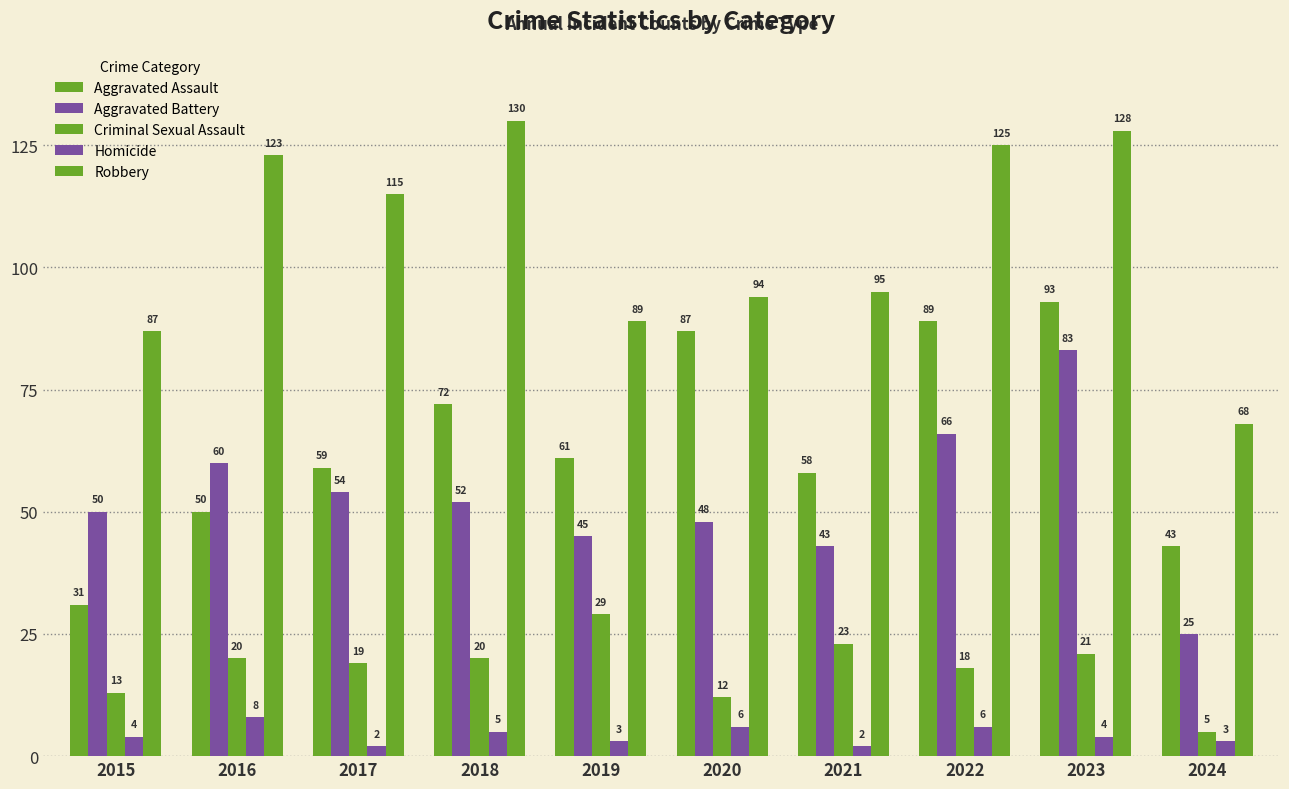

What is the value of the Aggravated Assault bar at the 8th from the left?

89